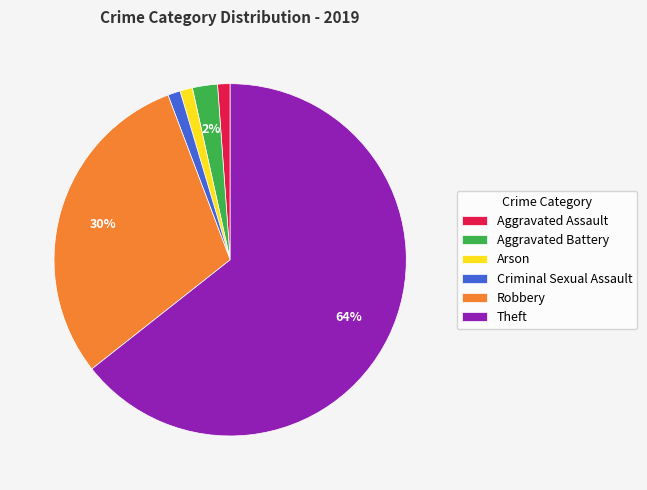

What is the majority slice?

Theft